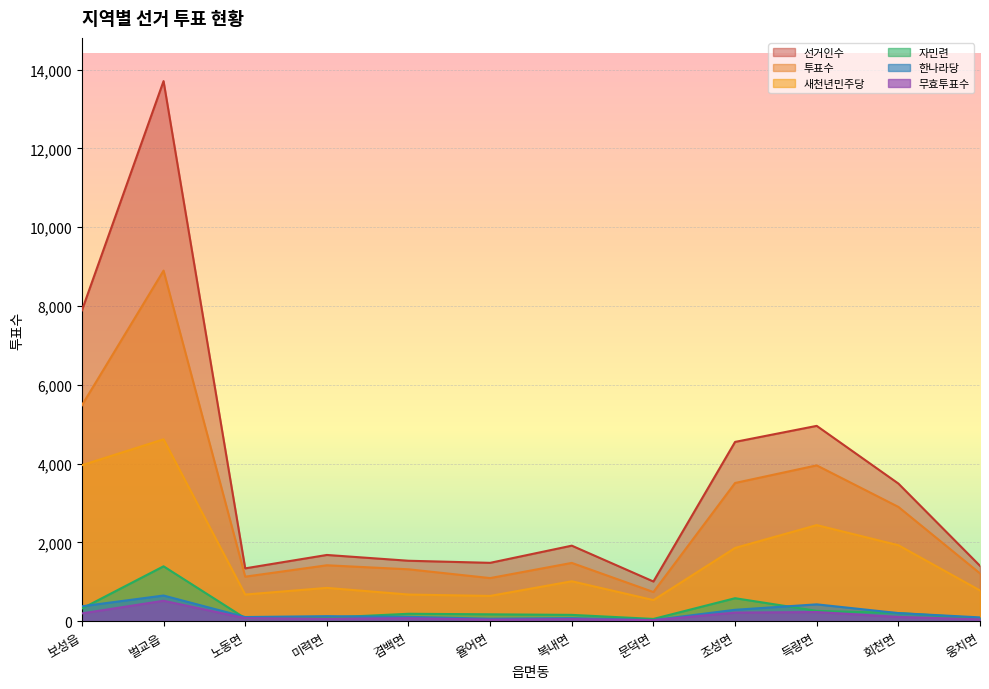

Rank the categories by 새천년민주당 value from highest to lowest.

벌교읍, 보성읍, 득량면, 회천면, 조성면, 복내면, 미력면, 웅치면, 노동면, 겸백면, 율어면, 문덕면